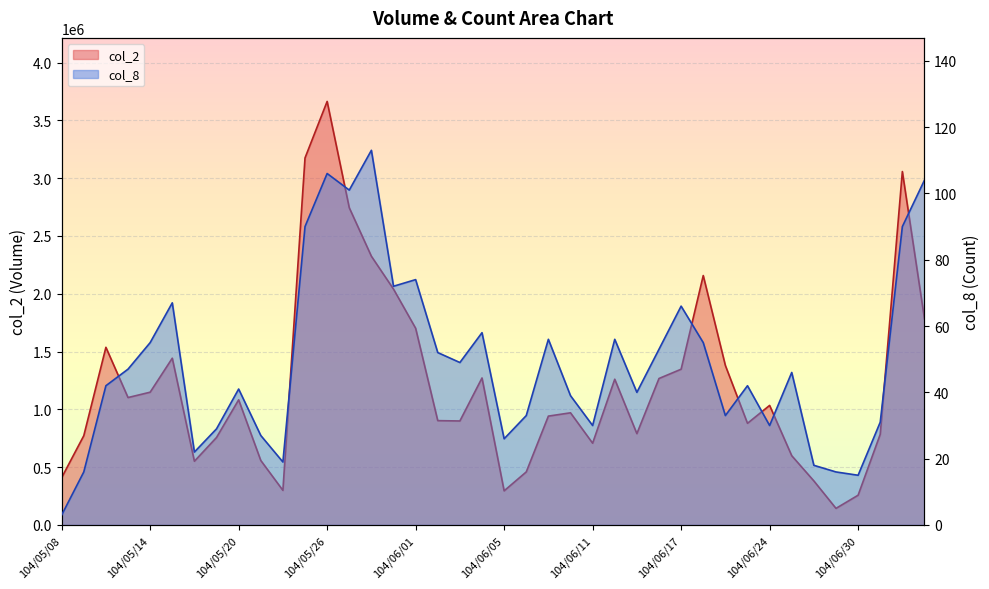

List the labels in order of col_8 value, largest first.

104/05/28, 104/05/26, 104/07/03, 104/05/27, 104/05/25, 104/07/02, 104/06/01, 104/05/29, 104/05/15, 104/06/17, 104/06/04, 104/06/09, 104/06/12, 104/05/14, 104/06/18, 104/06/16, 104/06/02, 104/06/03, 104/05/13, 104/06/25, 104/05/12, 104/06/23, 104/05/20, 104/06/15, 104/06/10, 104/06/08, 104/06/22, 104/07/01, 104/06/11, 104/06/24, 104/05/19, 104/05/21, 104/06/05, 104/05/18, 104/05/22, 104/06/26, 104/05/11, 104/06/29, 104/06/30, 104/05/08